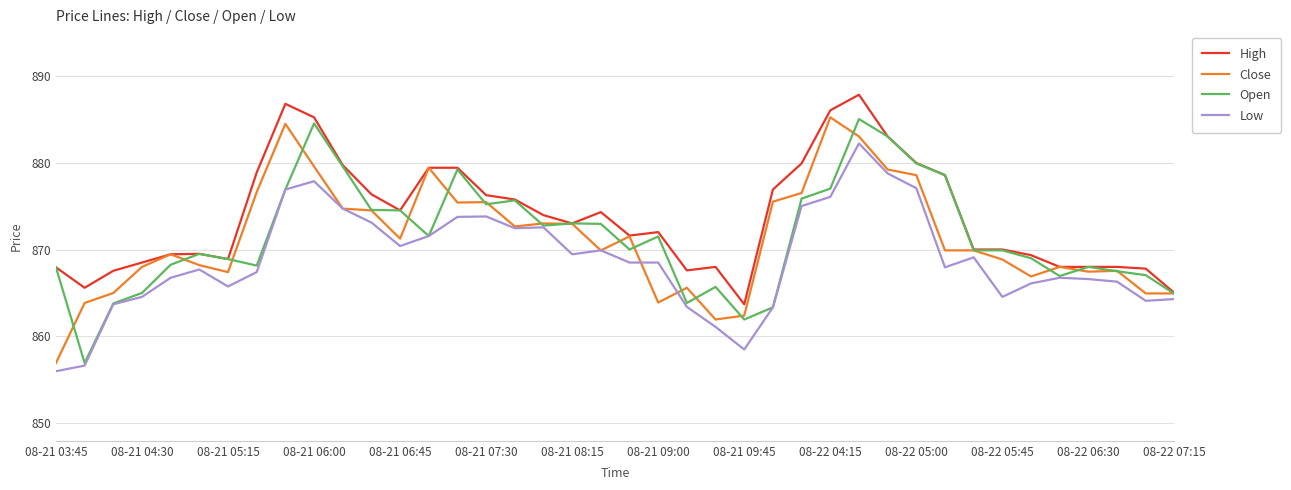

What is the lowest value of the Low series?

856.0